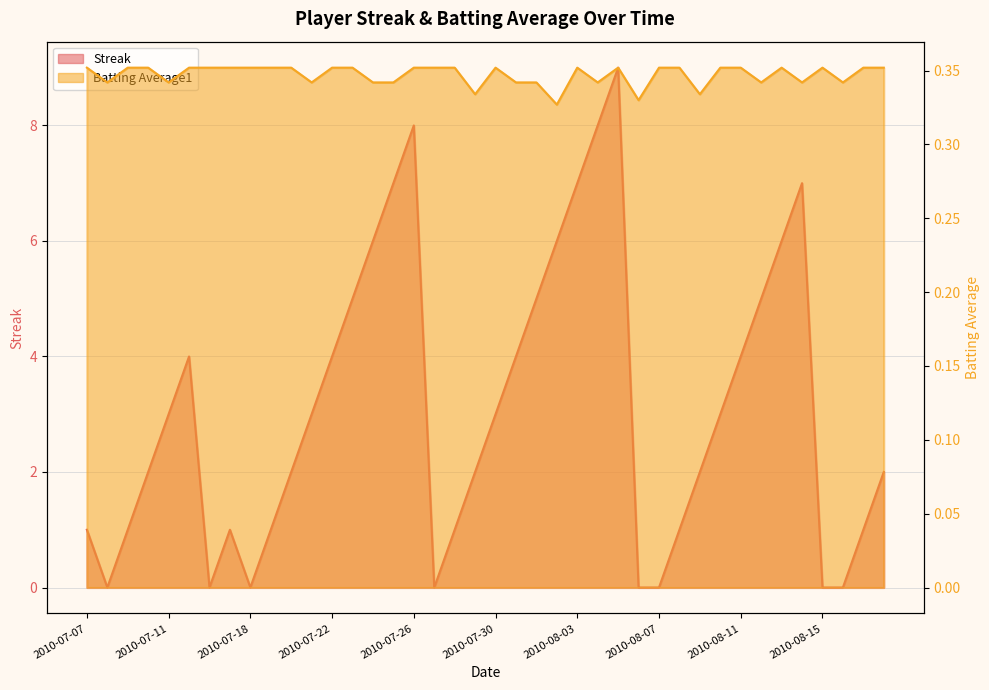

True or false: Batting Average1 has more than 0 points higher than both neighbors.

True